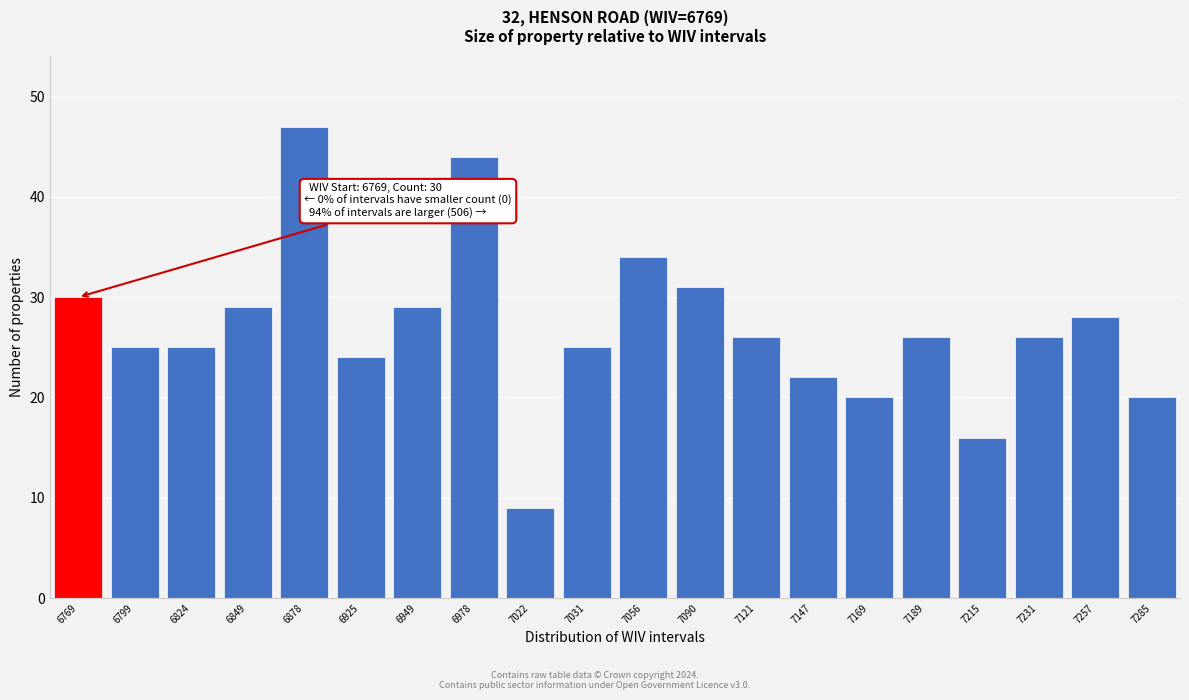

Reading left to right, list all the values displayed in this chart.

6769=30	6799=25	6824=25	6849=29	6878=47	6925=24	6949=29	6978=44	7022=9	7031=25	7056=34	7090=31	7121=26	7147=22	7169=20	7189=26	7215=16	7231=26	7257=28	7285=20